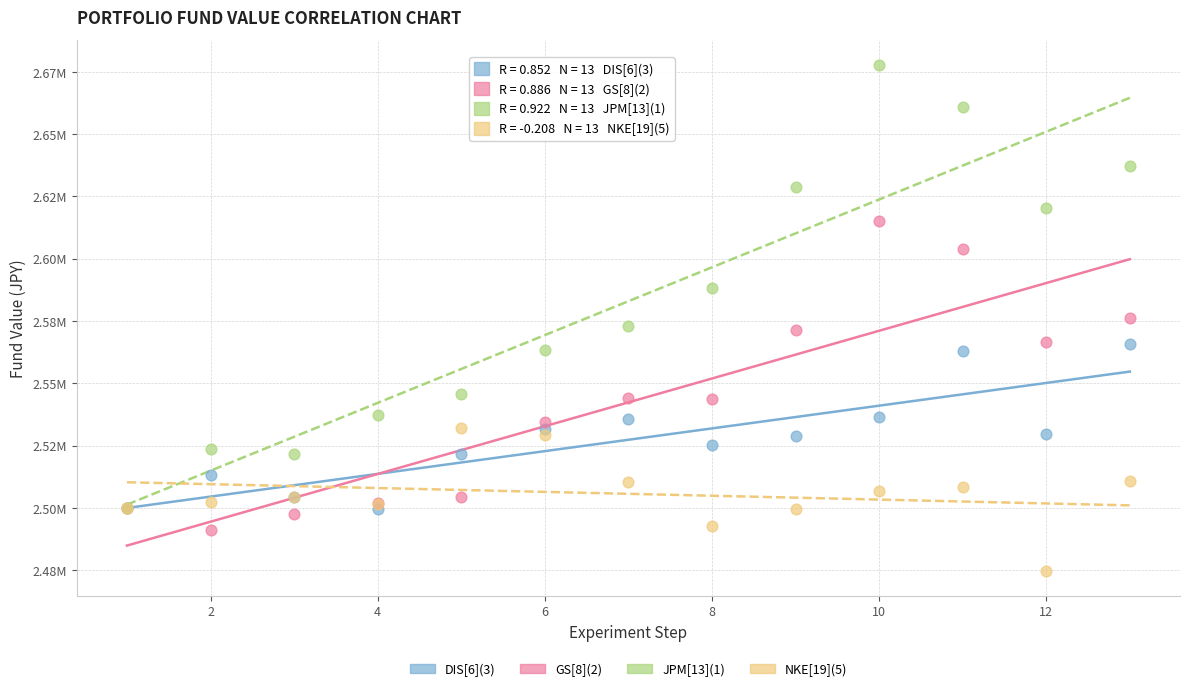

Which series contains the lowest Y value?

NKE[19](5)